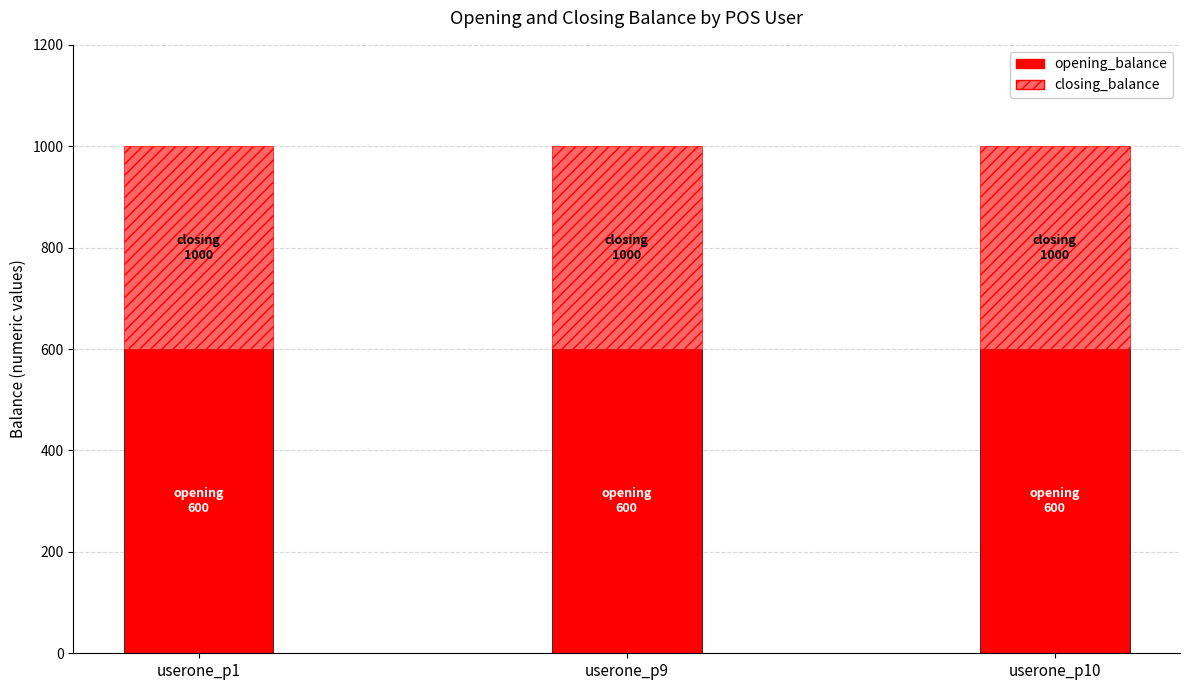

What is the minimum value for opening_balance?

600